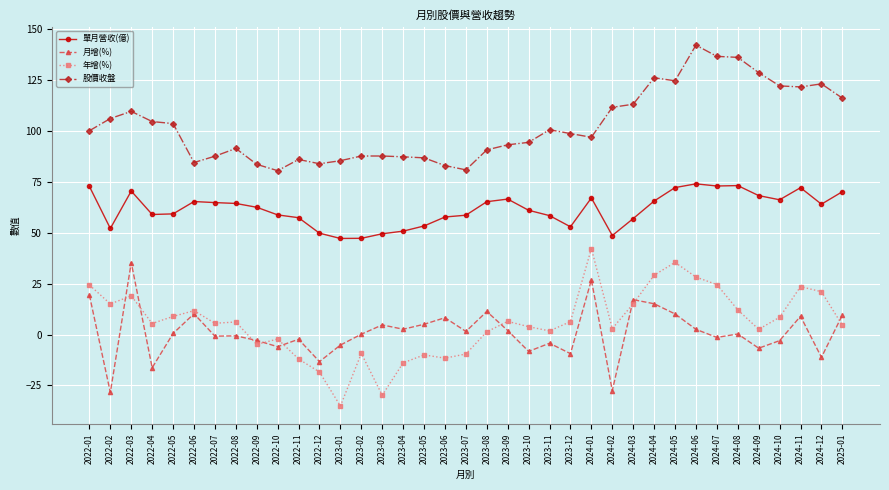

What is the value of the 單月營收(億) point at the 10th from the left?

58.7